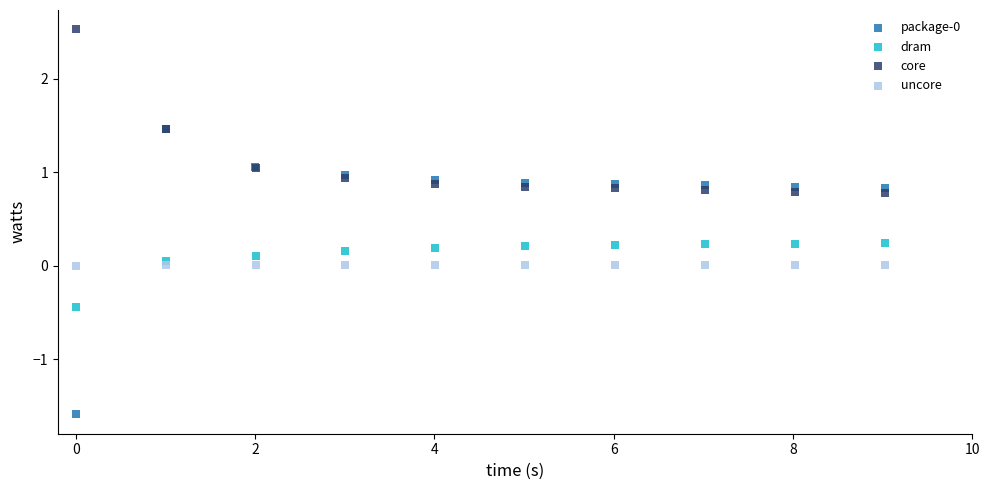

Which series contains the highest Y value?

core